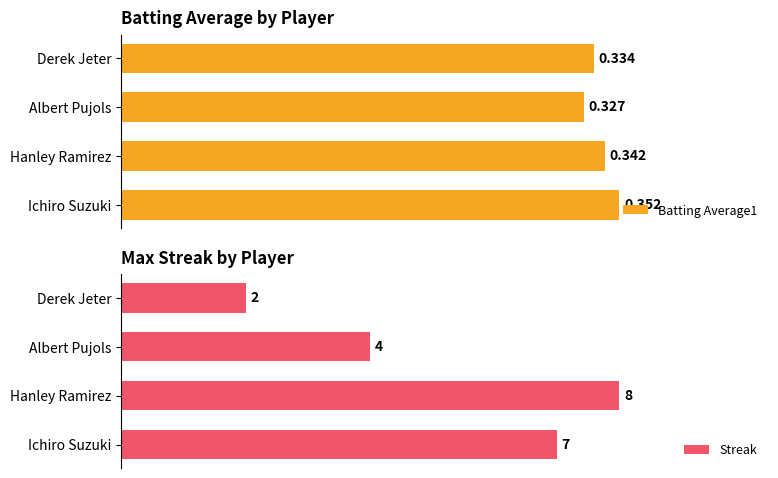

Where is Batting Average1 nearest to the value 0?

Albert Pujols